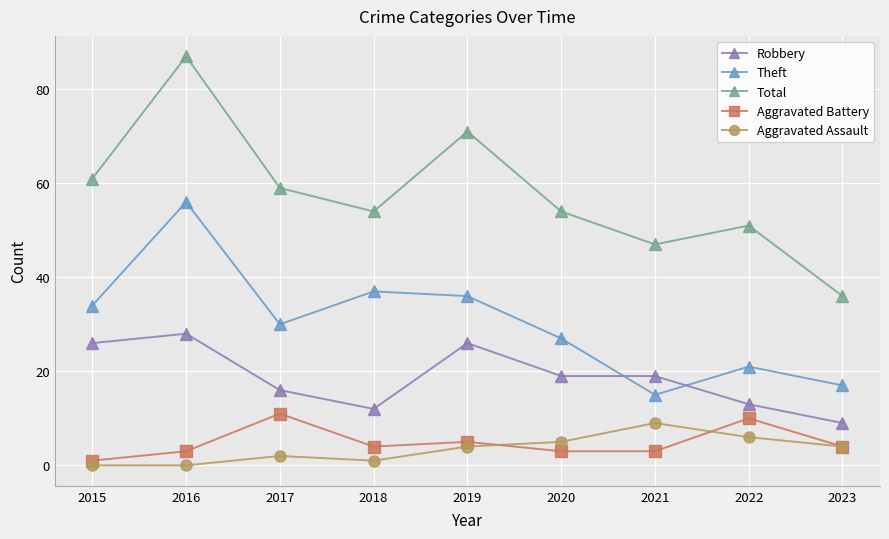

At which label does Total first exceed 54?

2015